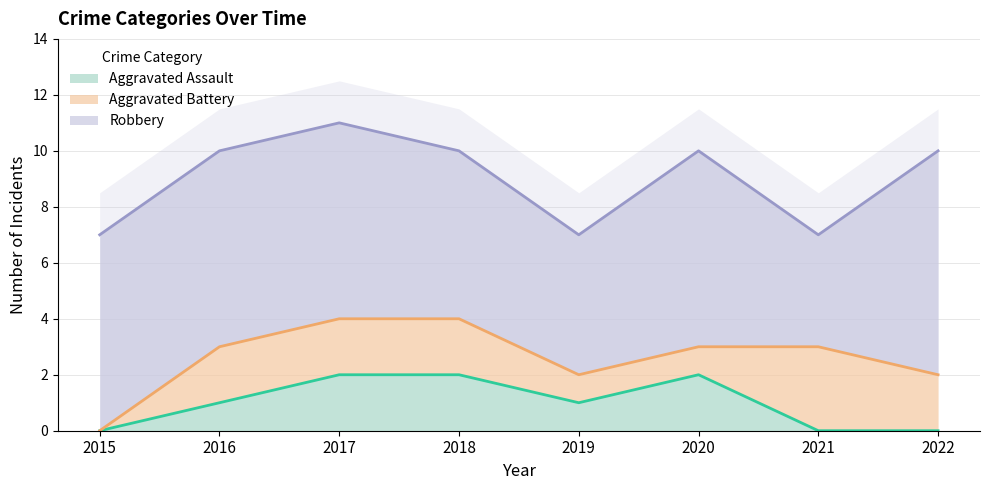

How many data points does each series have?

8